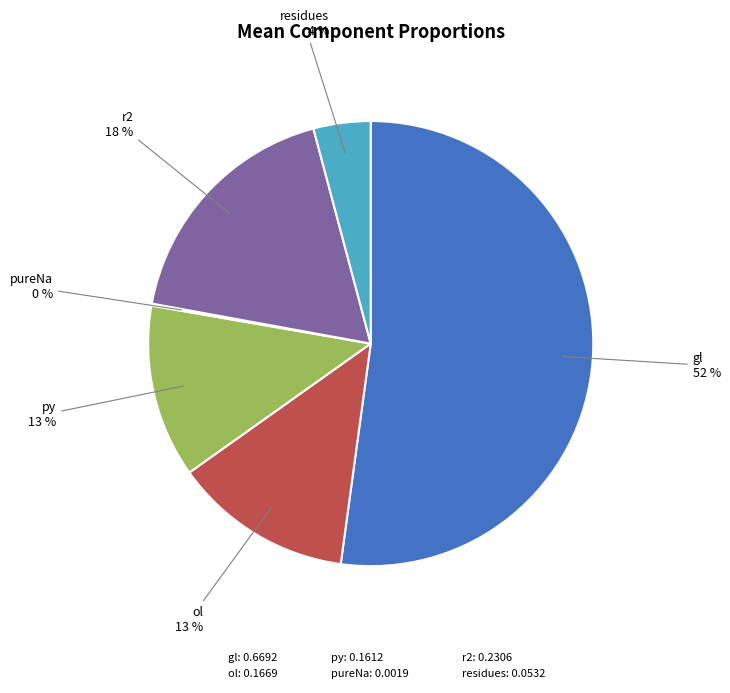

To the nearest percent, what is the average slice percentage?

17%